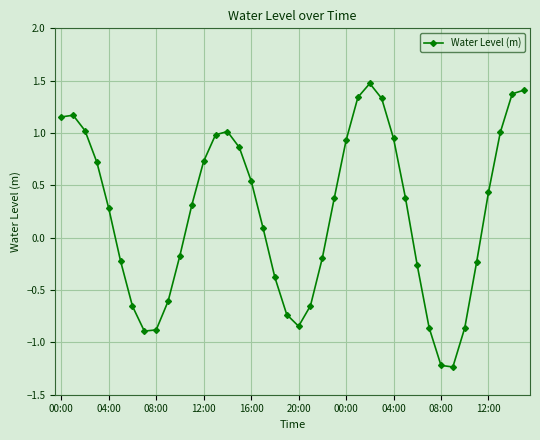

How many data points are above 0?

23